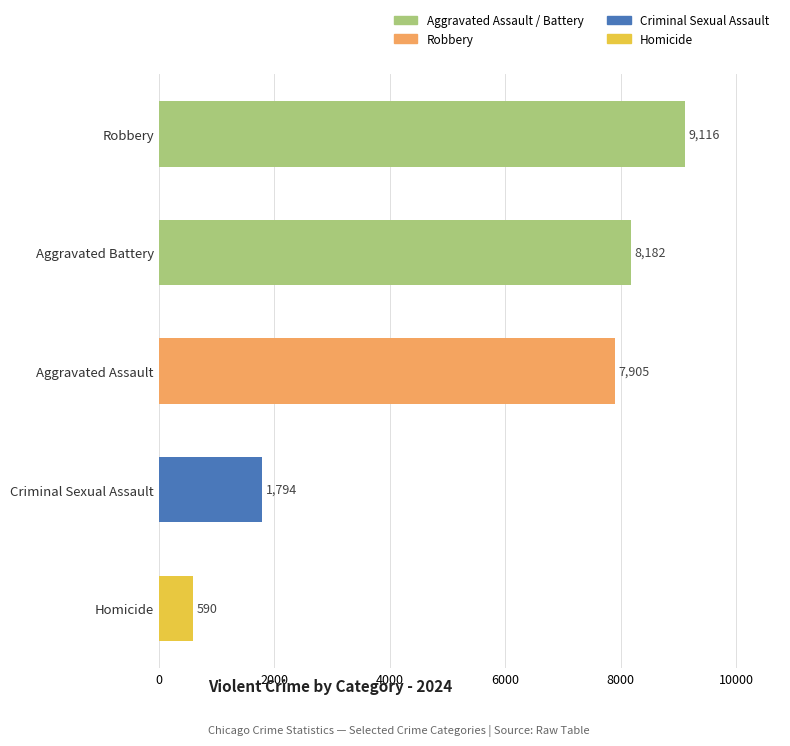

Between Aggravated Battery and Aggravated Assault, which is larger?

Aggravated Battery